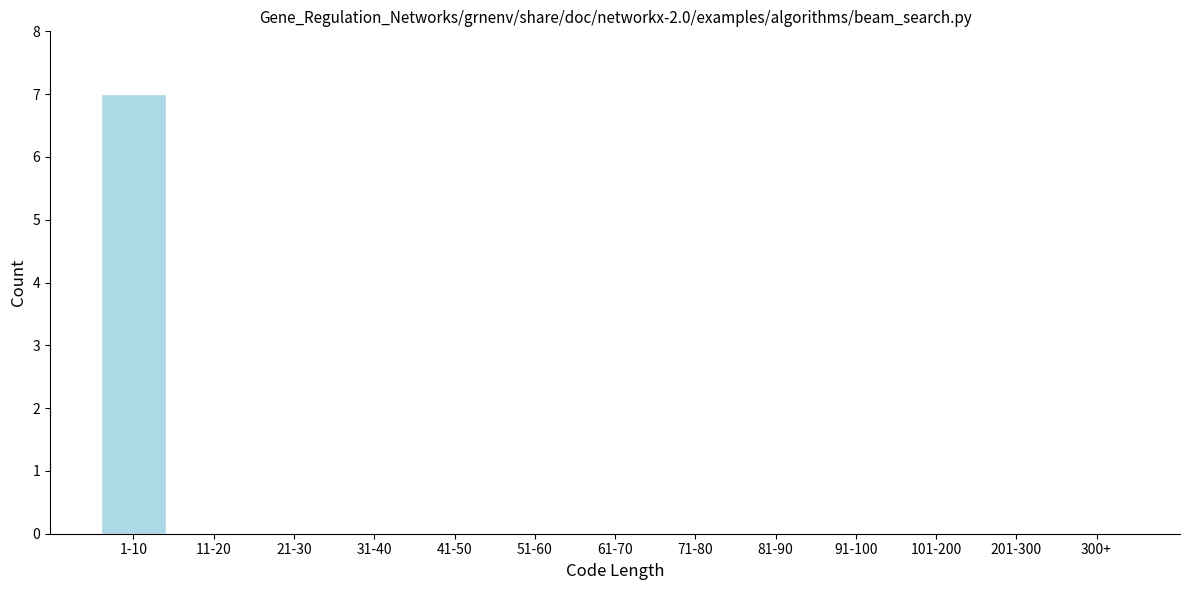

Reading left to right, what are all the values shown in this chart?

1-10=7	11-20=0	21-30=0	31-40=0	41-50=0	51-60=0	61-70=0	71-80=0	81-90=0	91-100=0	101-200=0	201-300=0	300+=0